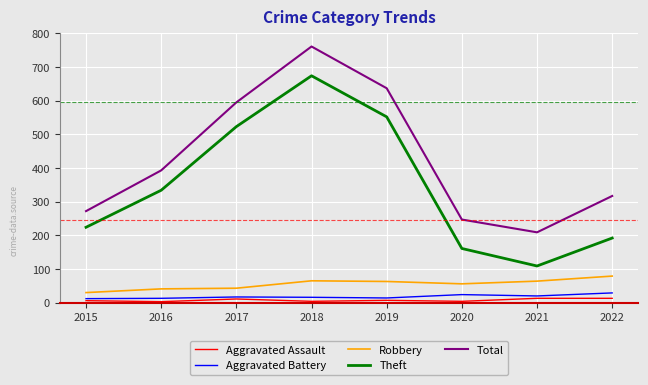

At how many categories does at least one series exceed 524?

3